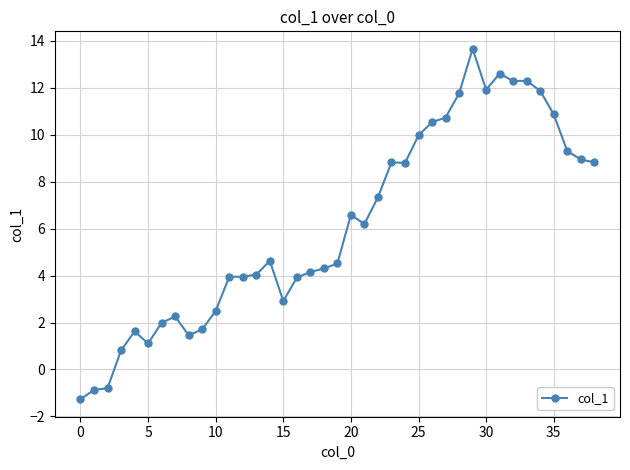

What is the value of the 3rd point from the left?

-0.8